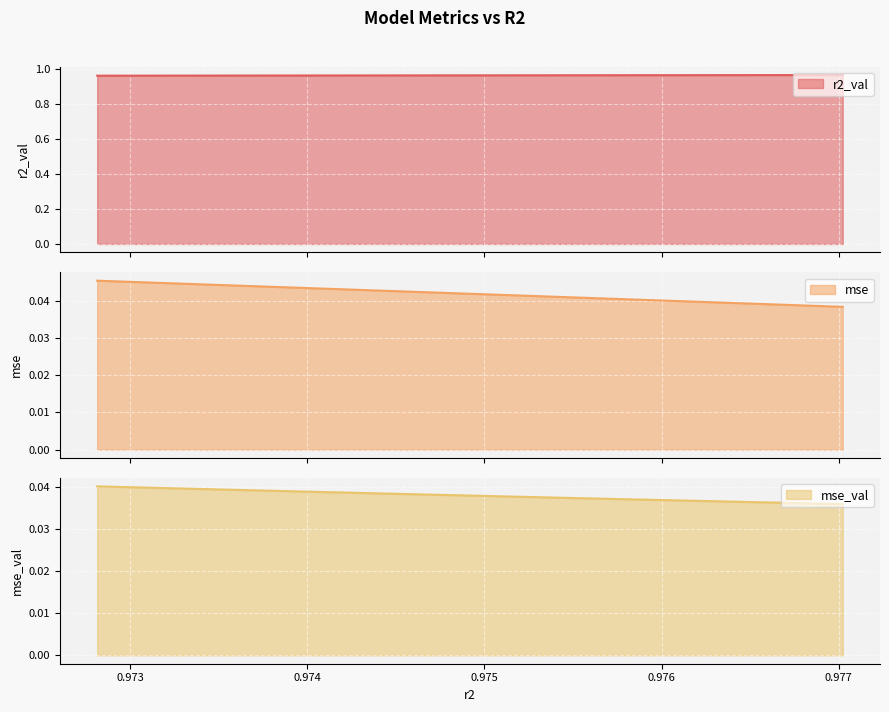

True or false: mse has a value of 0.0 at 0.9765956033930462.

True